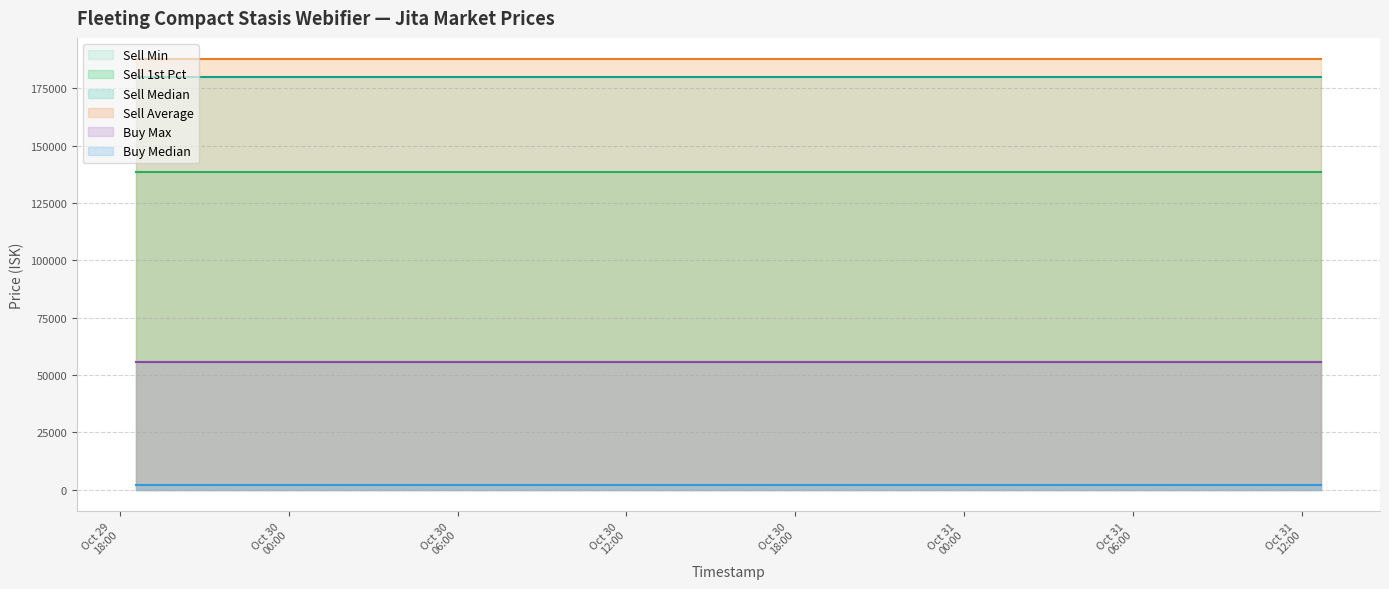

At which category is the sum across all series the highest?

2025-10-29 18:35